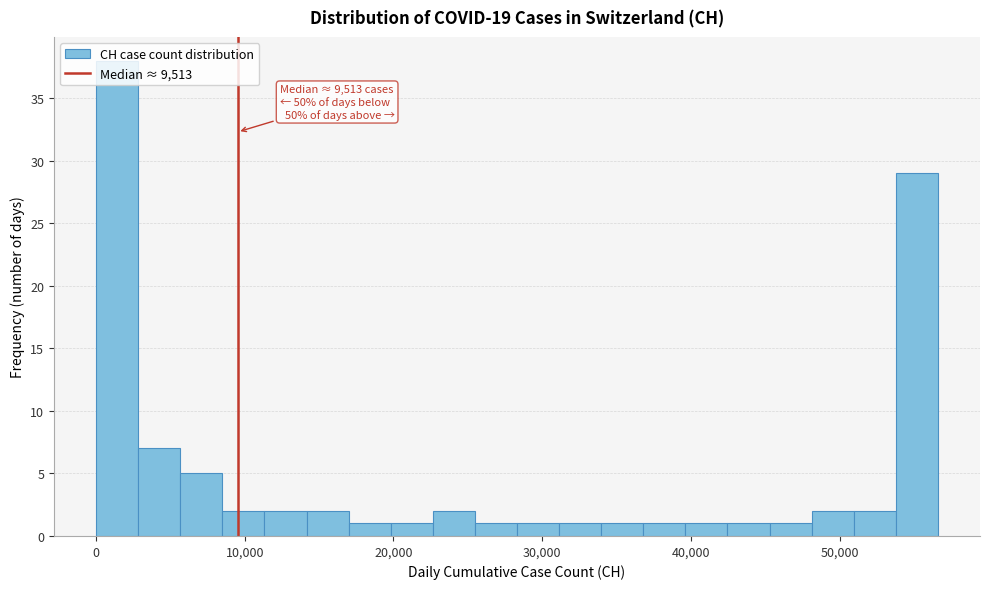

Read against the x-axis, roughly where is the centre of the tallest bar?

1000